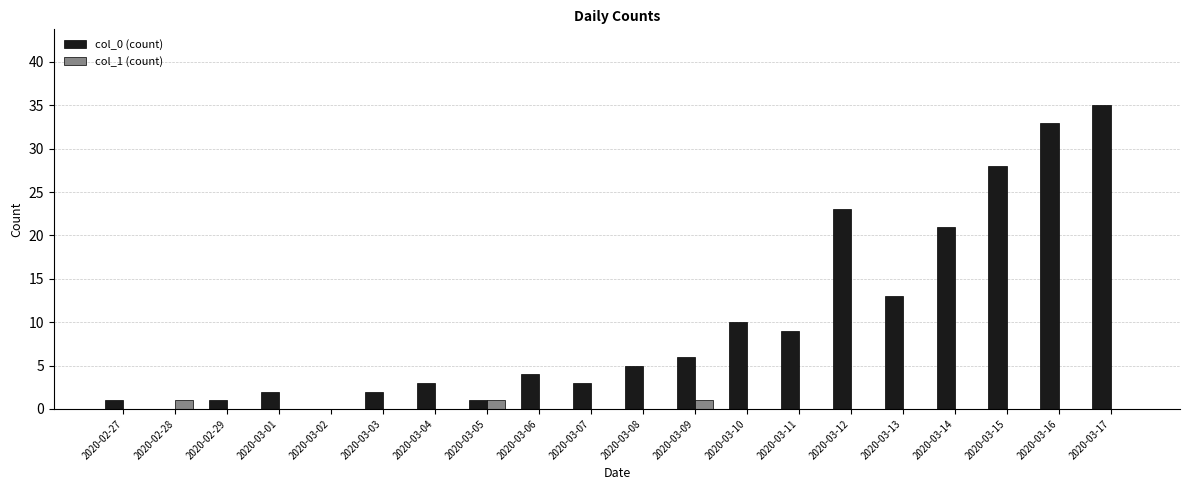

The value of col_1 (count) at 2020-03-05 is 1. True or false?

True